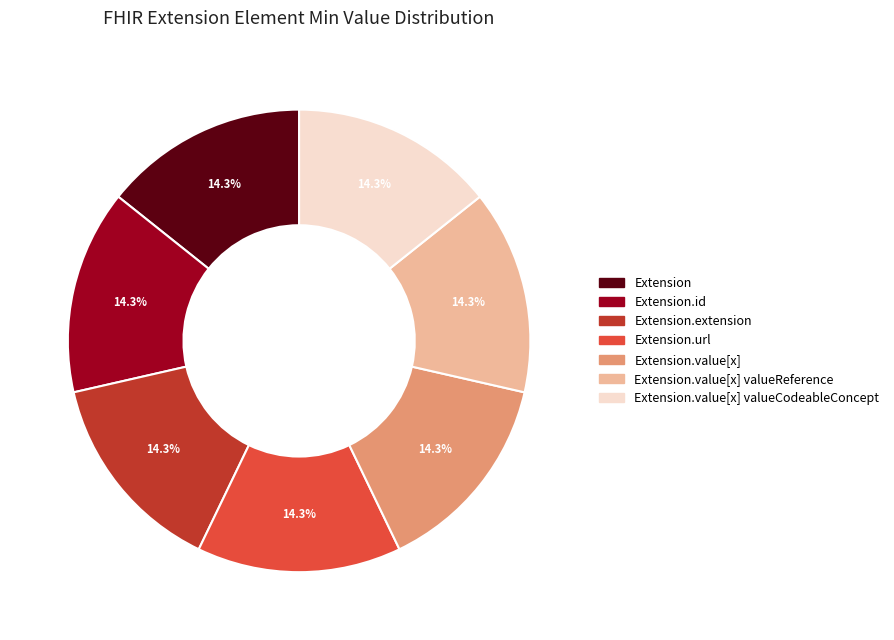

To the nearest percent, what is the difference between the largest and smallest slice percentages?

0%